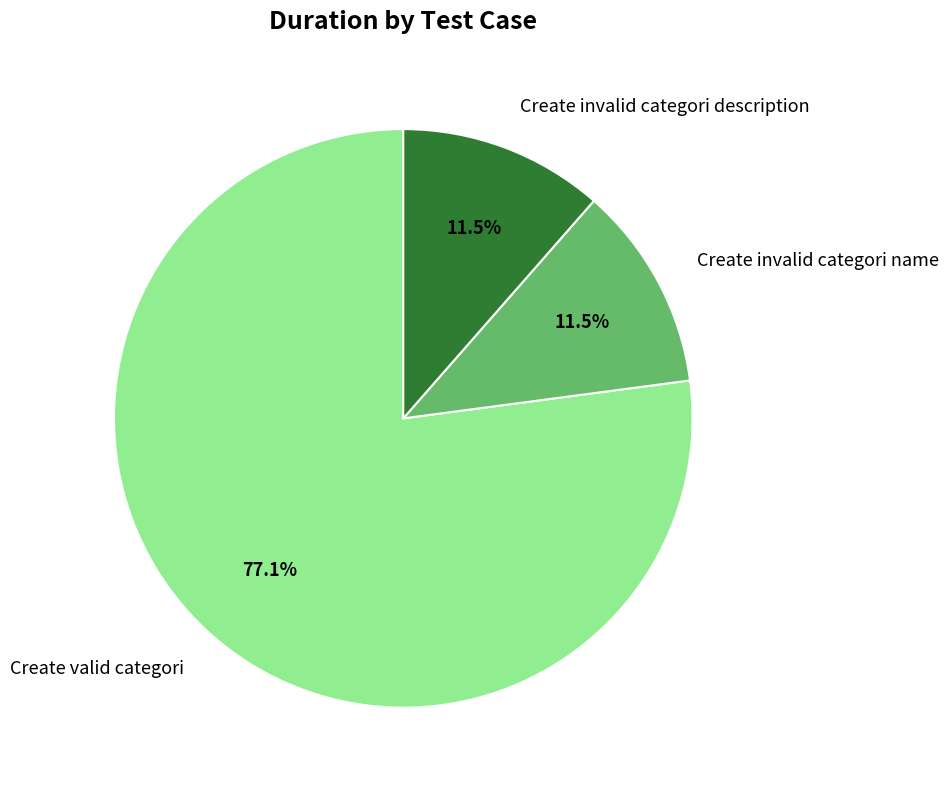

Which has a higher value, Create invalid categori description or Create valid categori?

Create valid categori